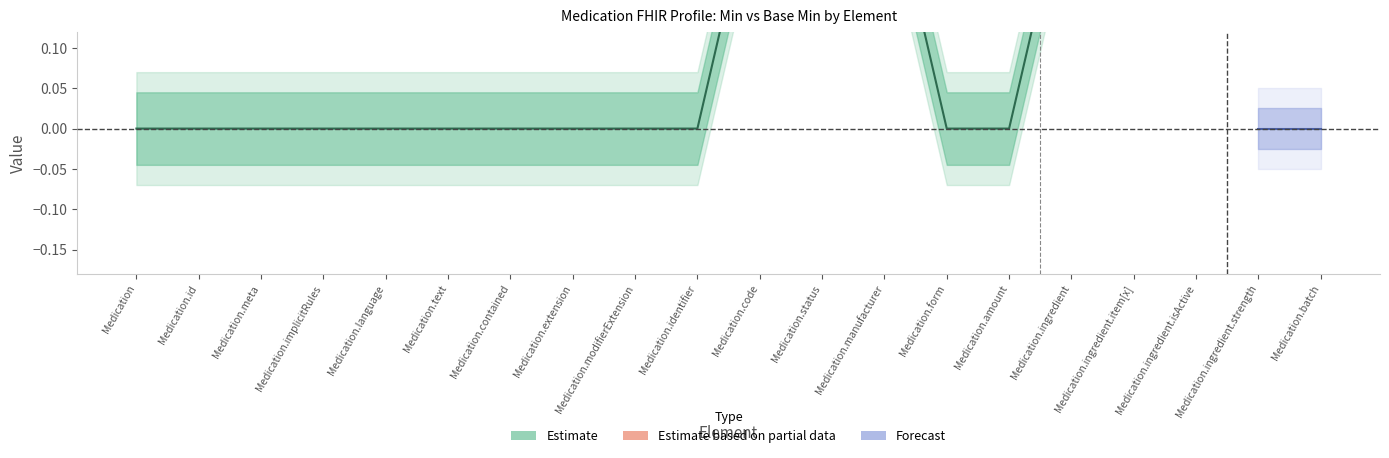

How many Base Min values are between 0 and 1?

20